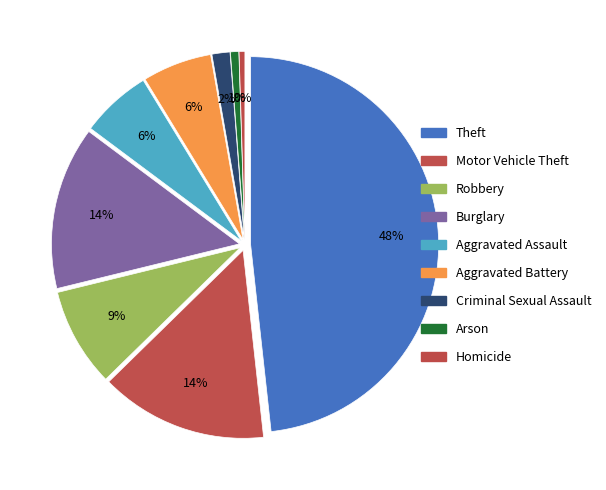

The Criminal Sexual Assault slice represents 2% of the pie. True or false?

True